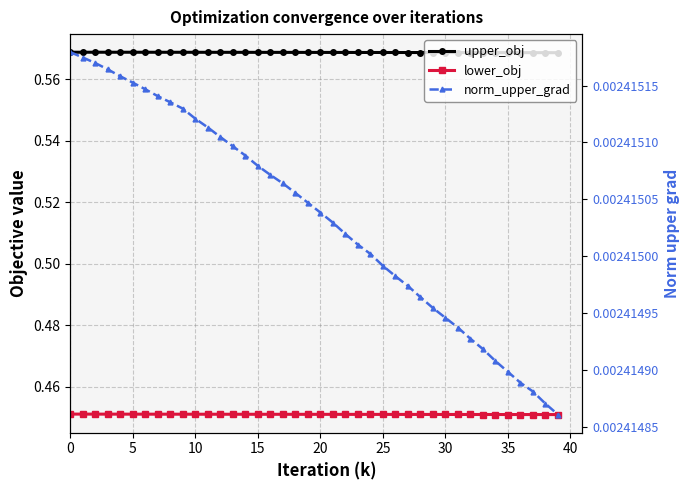

Which series changed the most between 16 and 36?

upper_obj